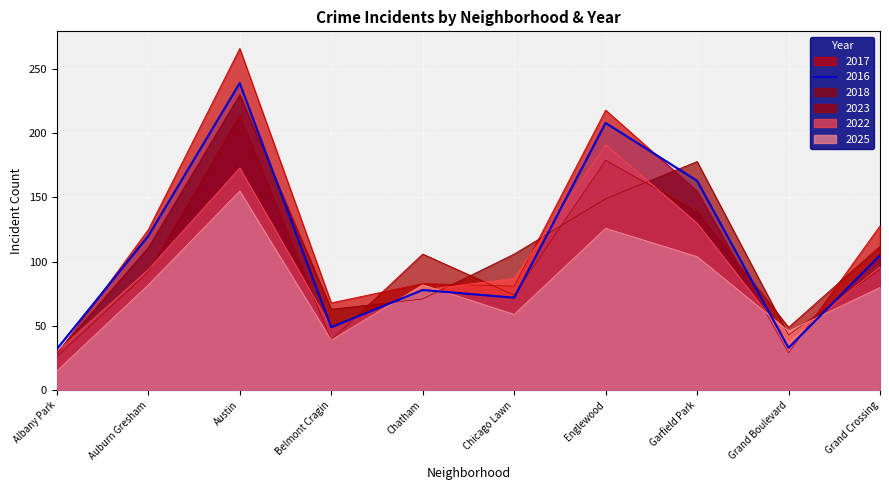

At which label does 2025 reach its peak?

Austin